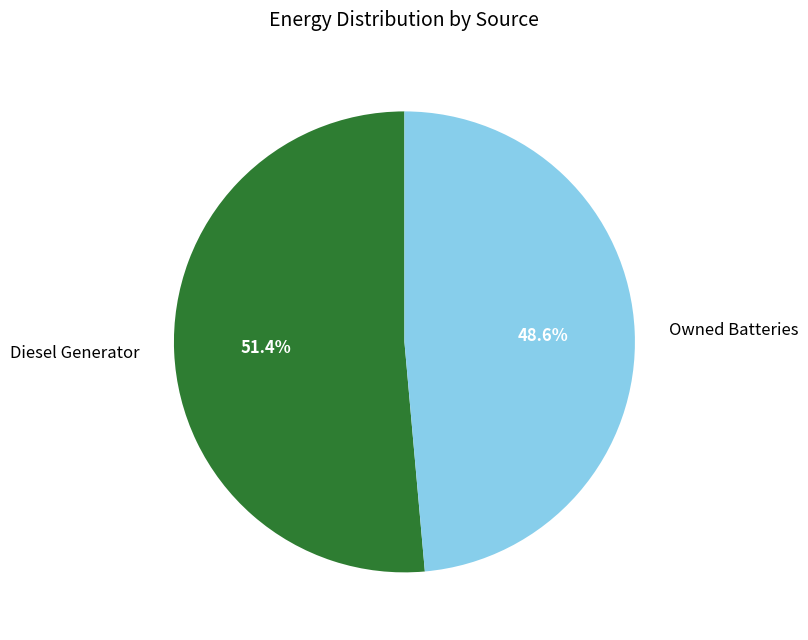

What is the majority slice?

Diesel Generator